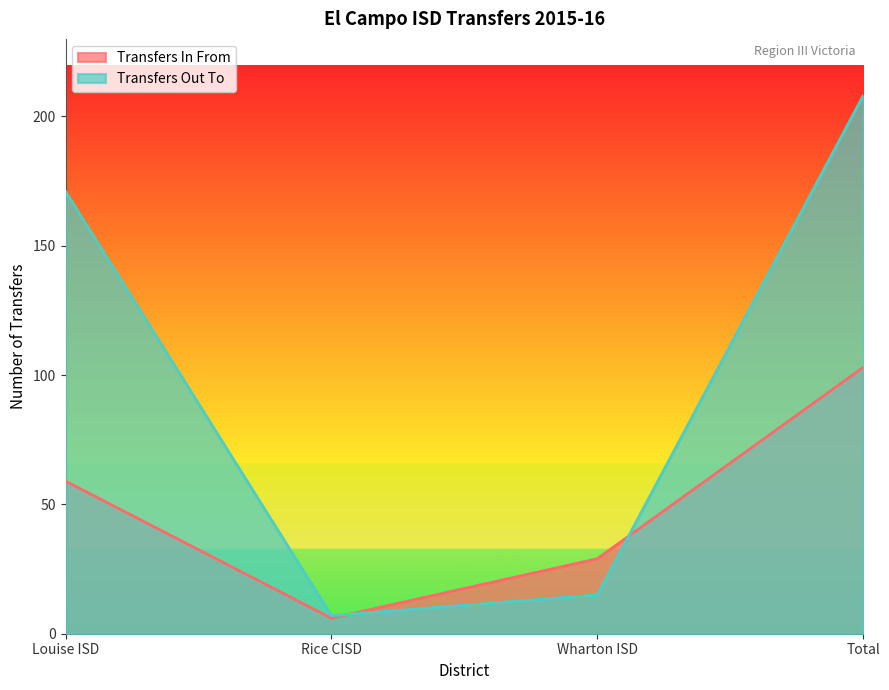

Rank the series at Rice CISD from lowest to highest value.

Transfers In From, Transfers Out To